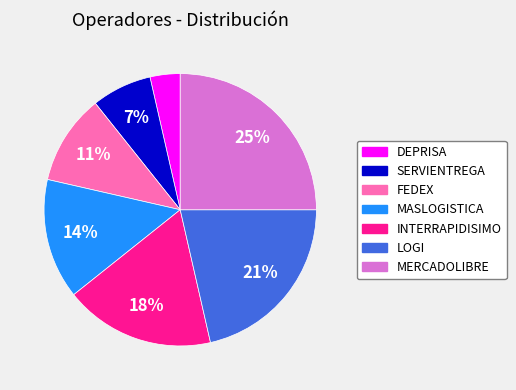

To the nearest percent, what is the average slice percentage?

14%